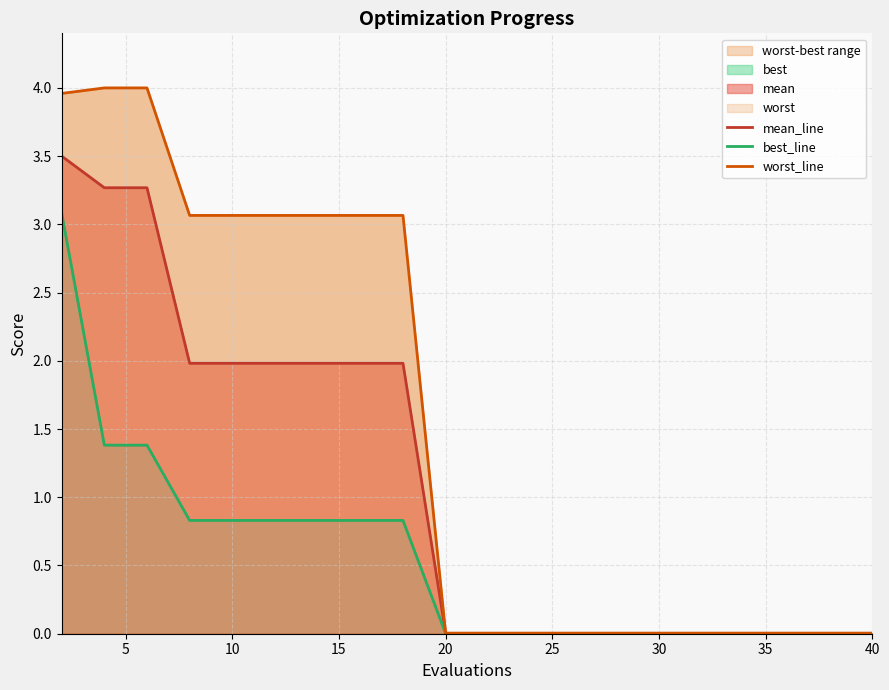

What is the maximum value for mean_line?

3.5